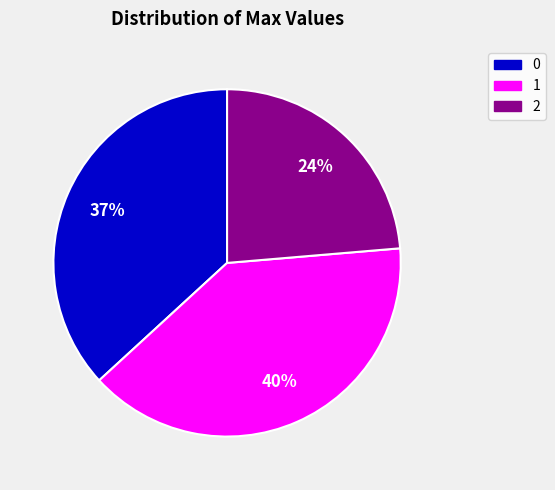

The 2 slice represents 24% of the pie. True or false?

True